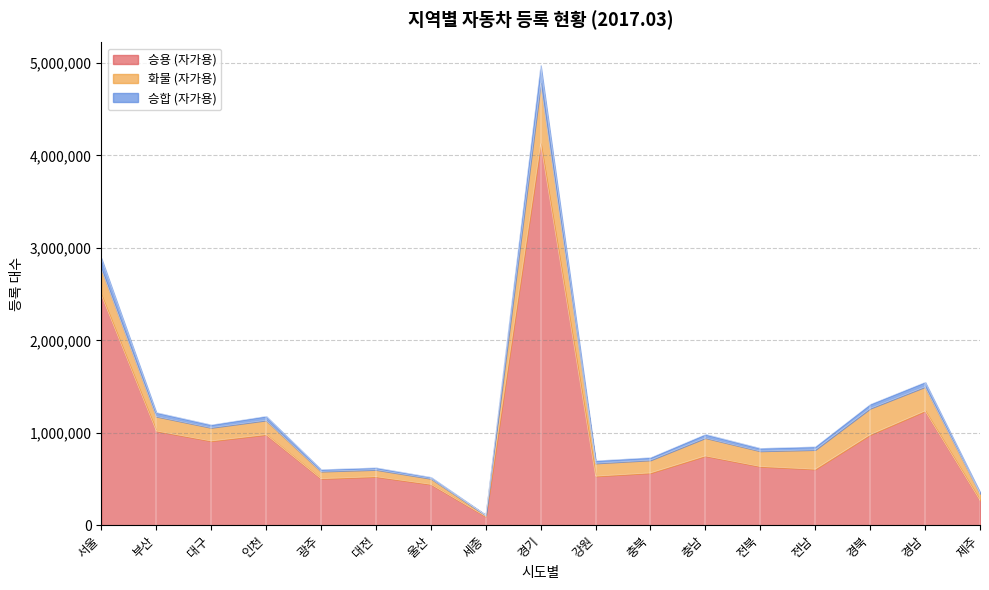

The value of 승용 (자가용) at 경북 is 543664. True or false?

False